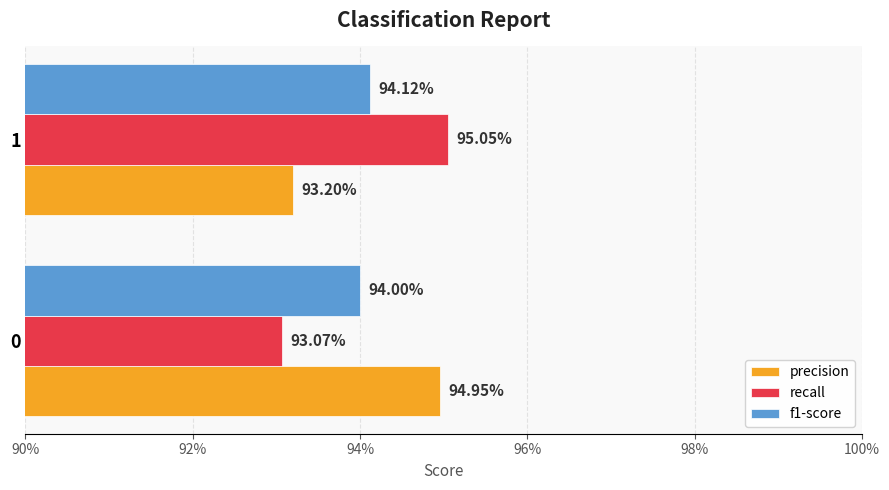

What are all the series names shown in the legend?

precision, recall, f1-score